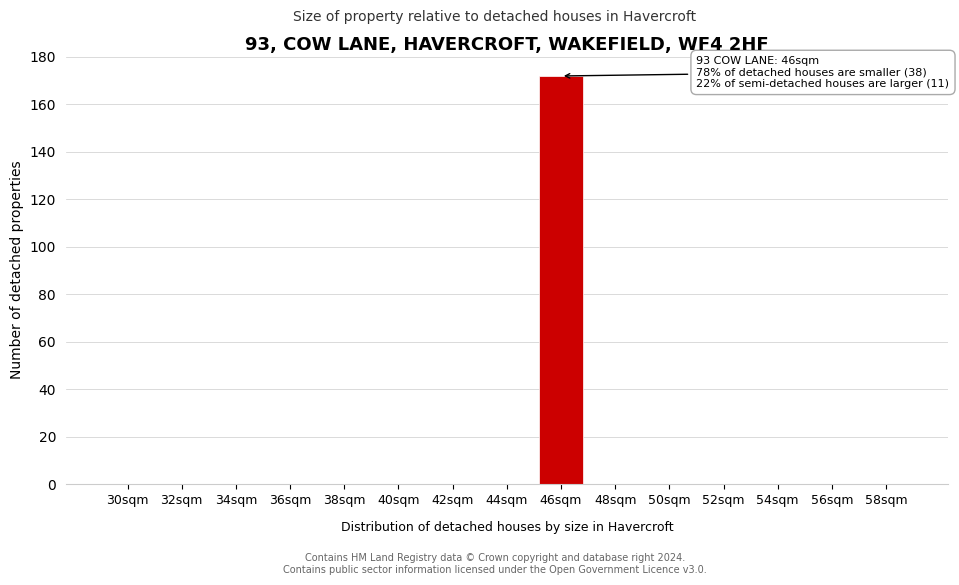

Reading left to right, what are all the values shown in this chart?

30sqm=0	32sqm=0	34sqm=0	36sqm=0	38sqm=0	40sqm=0	42sqm=0	44sqm=0	46sqm=172	48sqm=0	50sqm=0	52sqm=0	54sqm=0	56sqm=0	58sqm=0